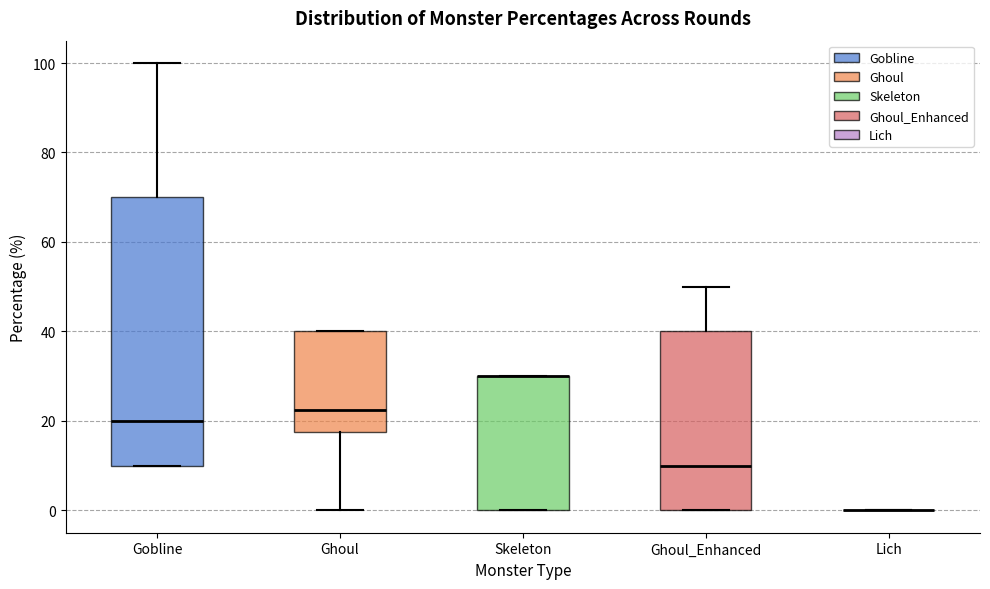

Reading left to right, transcribe this box plot: for each box, give where its median line is, the range the box spans, and where its two whiskers end, as read against the y-axis. The values are not printed on the chart, so give them approximately, as read against the axis.

Gobline: median 20, box 10 to 70, whiskers 10 to 100
Ghoul: median 22, box 18 to 40, whiskers 0 to 40
Skeleton: median 30 (drawn on the box's upper edge), box 0 to 30, whiskers 0 to 30
Ghoul_Enhanced: median 10, box 0 to 40, whiskers 0 to 50
Lich: box collapsed to a line at 0, whiskers 0 to 0